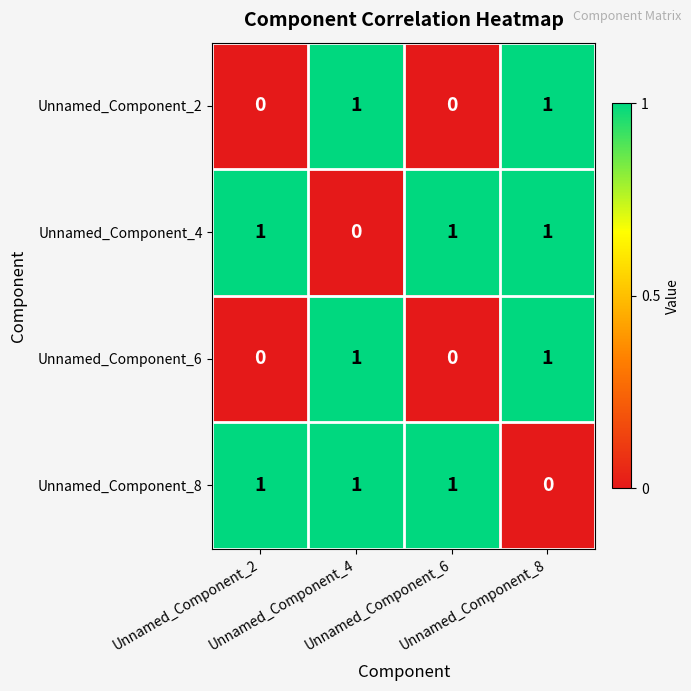

At how many categories does at least one series exceed 0?

4